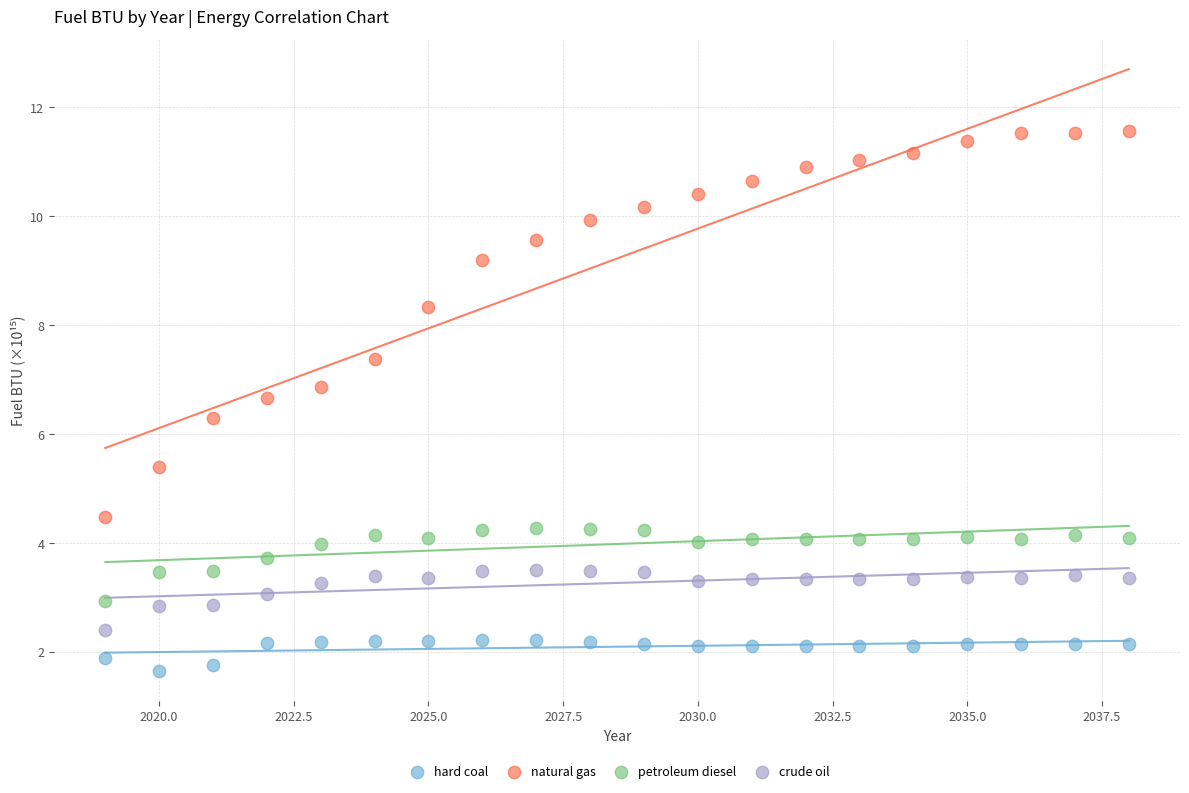

Which series contains the highest Y value?

natural gas